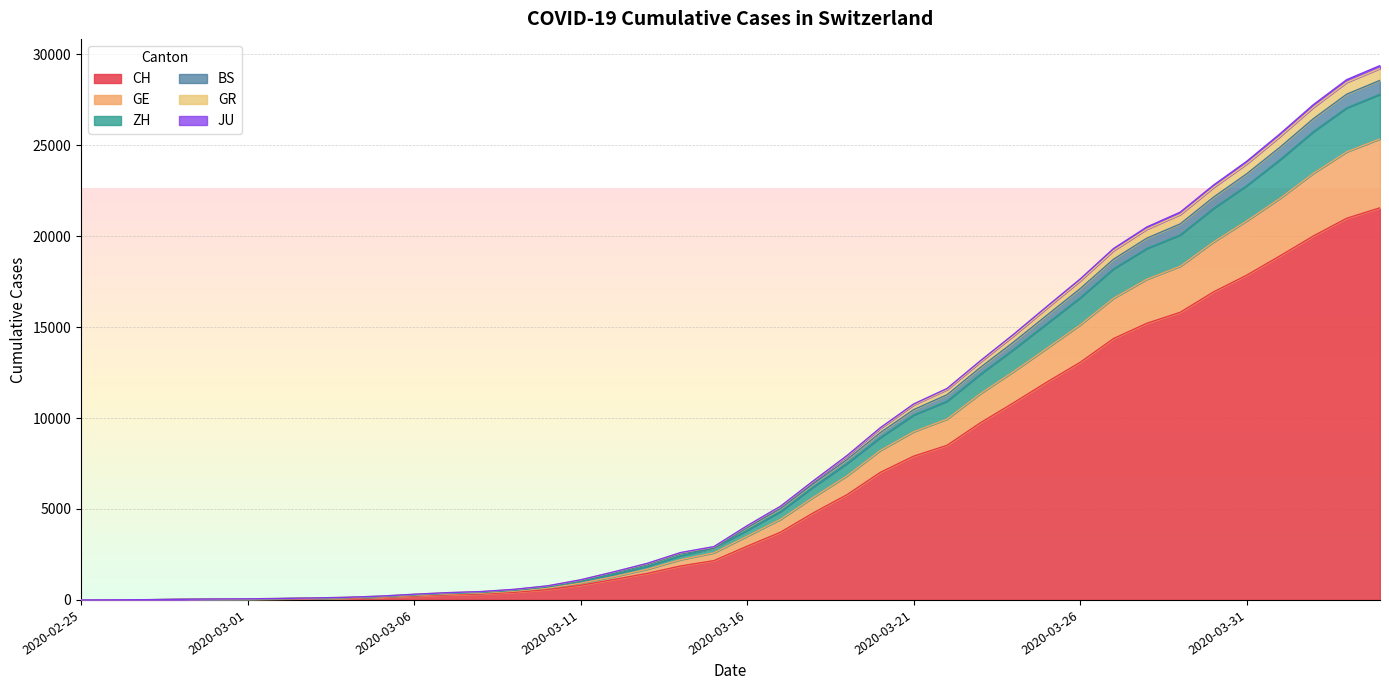

What is the greatest value displayed?

29370